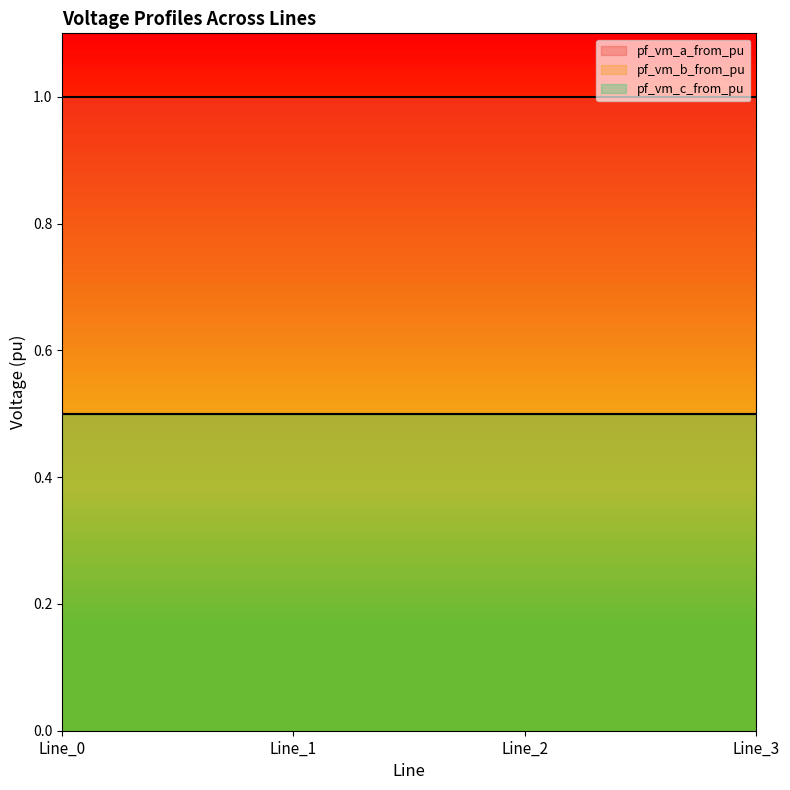

True or false: pf_vm_c_from_pu and pf_vm_a_from_pu cross at least once.

False